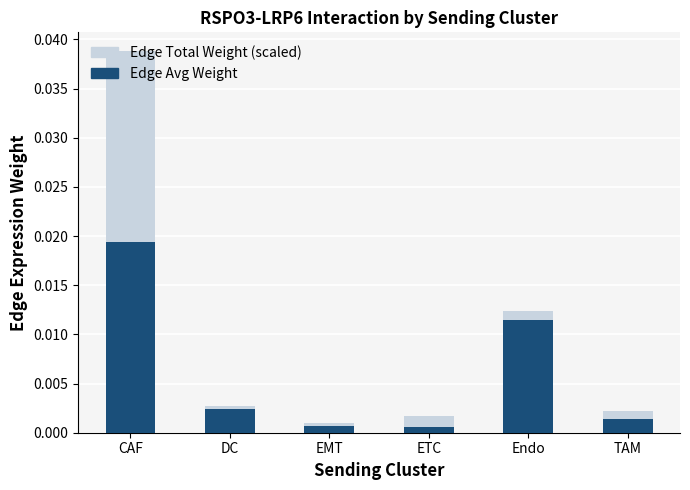

Which category has the highest value in the Edge Avg Weight series?

CAF